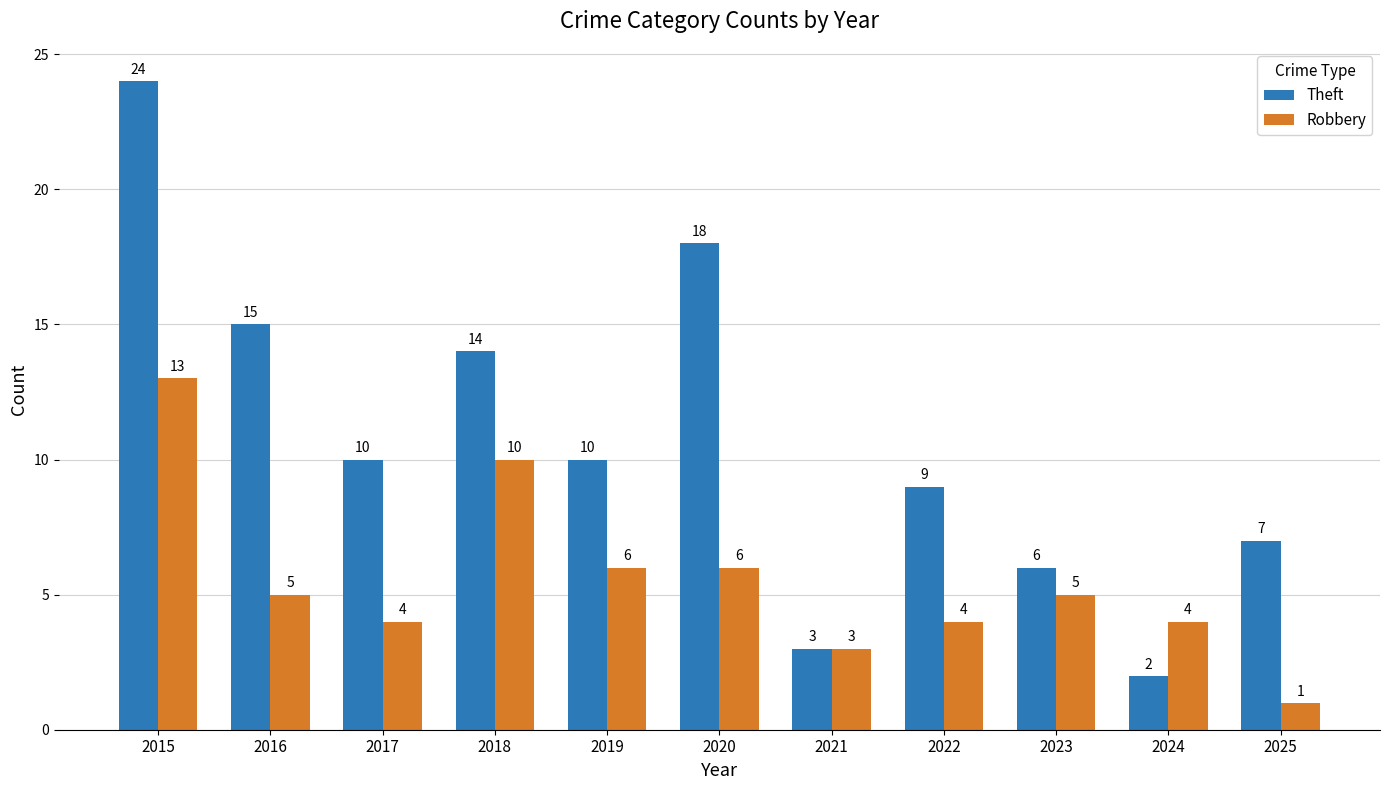

What are all the series names shown in the legend?

Theft, Robbery